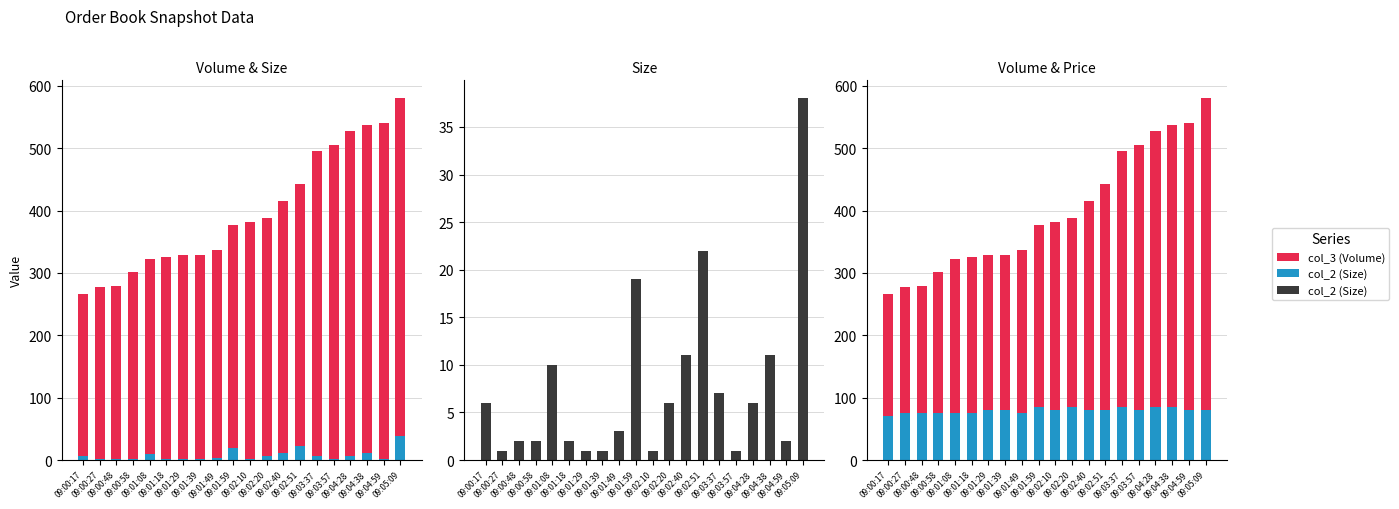

Reading left to right, extract all data points from this chart.

col_3 (Volume): 09:00:17=266.0	09:00:27=277.0	09:00:48=279.0	09:00:58=302.0	09:01:08=323.0	09:01:18=325.0	09:01:29=329.0	09:01:39=329.0	09:01:49=337.0	09:01:59=377.0	09:02:10=382.0	09:02:20=388.0	09:02:40=415.0	09:02:51=443.0	09:03:37=496.0	09:03:57=505.0	09:04:28=527.0	09:04:38=538.0	09:04:59=541.0	09:05:09=580.0
col_2 (Size): 09:00:17=6.0	09:00:27=1.0	09:00:48=2.0	09:00:58=2.0	09:01:08=10.0	09:01:18=2.0	09:01:29=1.0	09:01:39=1.0	09:01:49=3.0	09:01:59=19.0	09:02:10=1.0	09:02:20=6.0	09:02:40=11.0	09:02:51=22.0	09:03:37=7.0	09:03:57=1.0	09:04:28=6.0	09:04:38=11.0	09:04:59=2.0	09:05:09=38.0
col_1 (Price scaled): 09:00:17=70.0	09:00:27=75.0	09:00:48=75.0	09:00:58=75.0	09:01:08=75.0	09:01:18=75.0	09:01:29=80.0	09:01:39=80.0	09:01:49=75.0	09:01:59=85.0	09:02:10=80.0	09:02:20=85.0	09:02:40=80.0	09:02:51=80.0	09:03:37=85.0	09:03:57=80.0	09:04:28=85.0	09:04:38=85.0	09:04:59=80.0	09:05:09=80.0